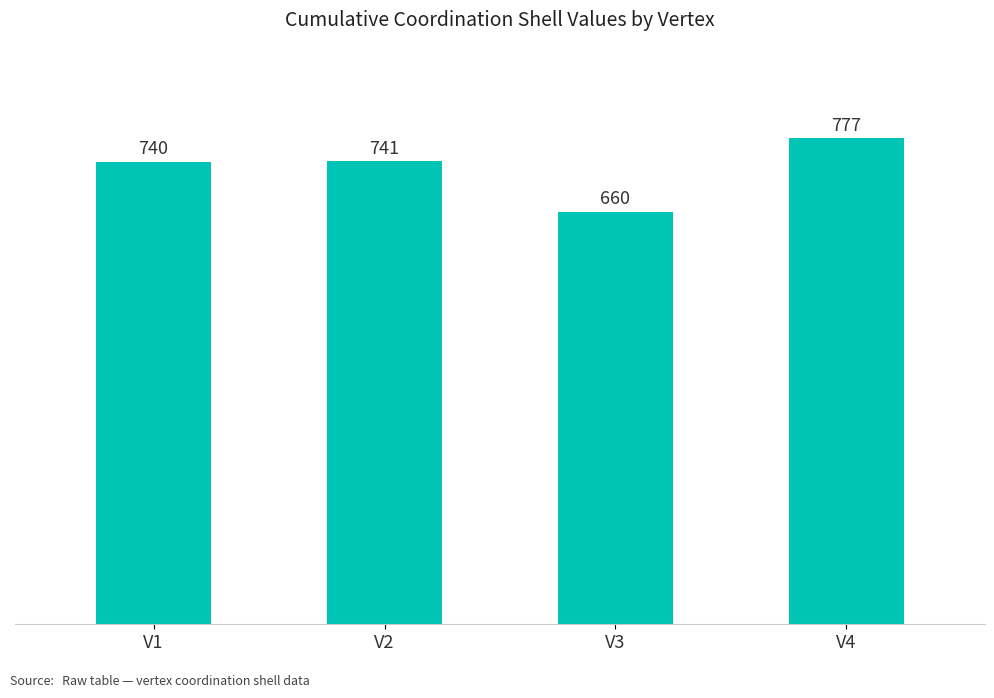

List the labels in order of value, largest first.

V4, V2, V1, V3